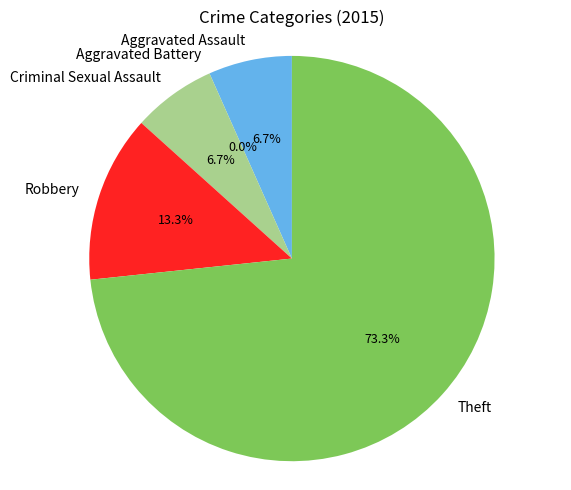

To the nearest percent, what is the combined percentage of Robbery and Criminal Sexual Assault?

20%